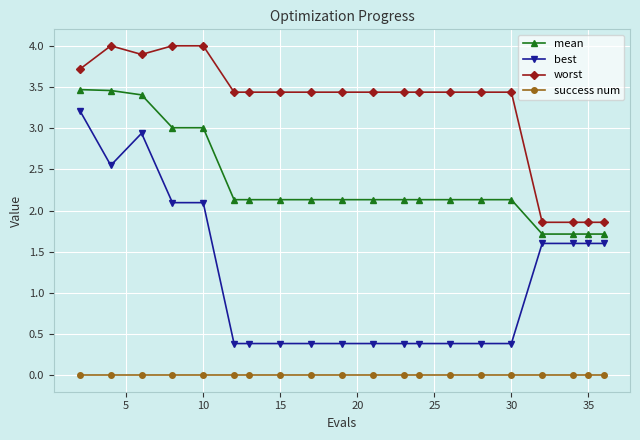

Which series has the largest total across all categories?

worst